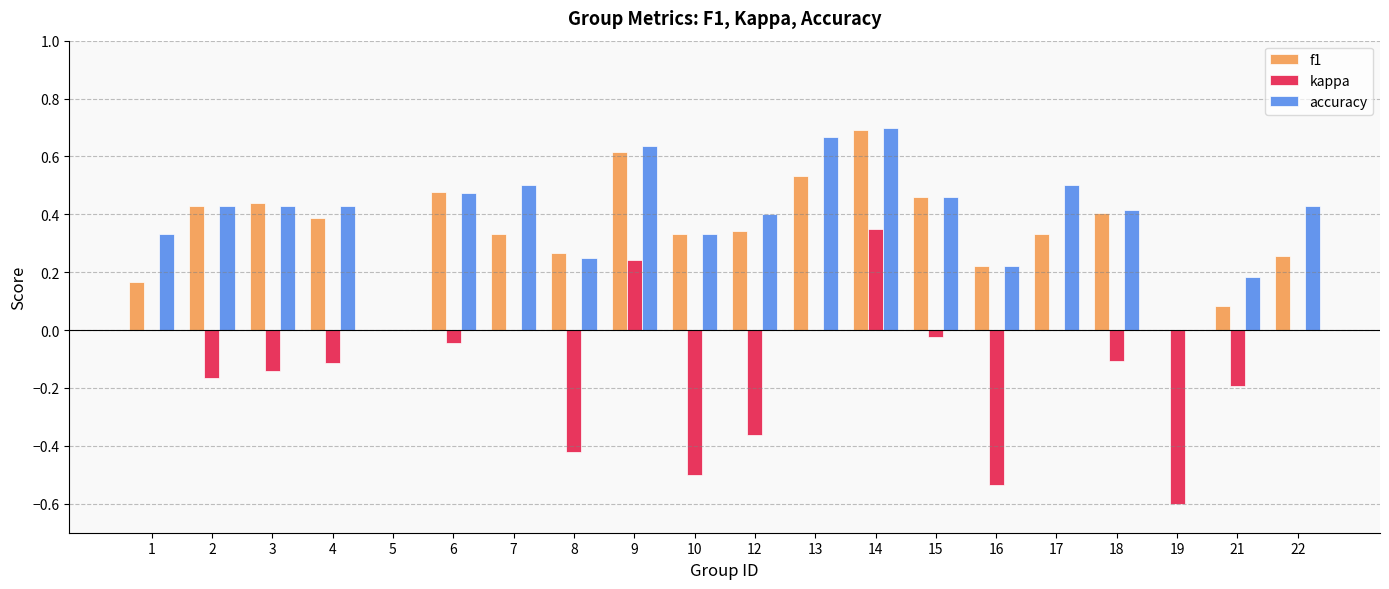

Between 8 and 9, which series saw the biggest shift?

kappa